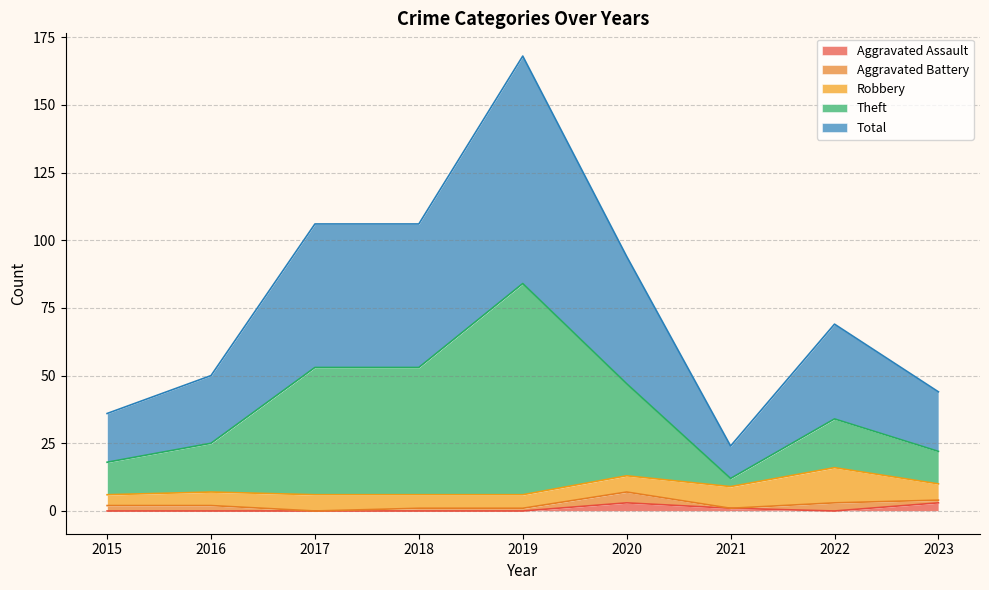

True or false: Aggravated Assault and Total cross at least once.

False